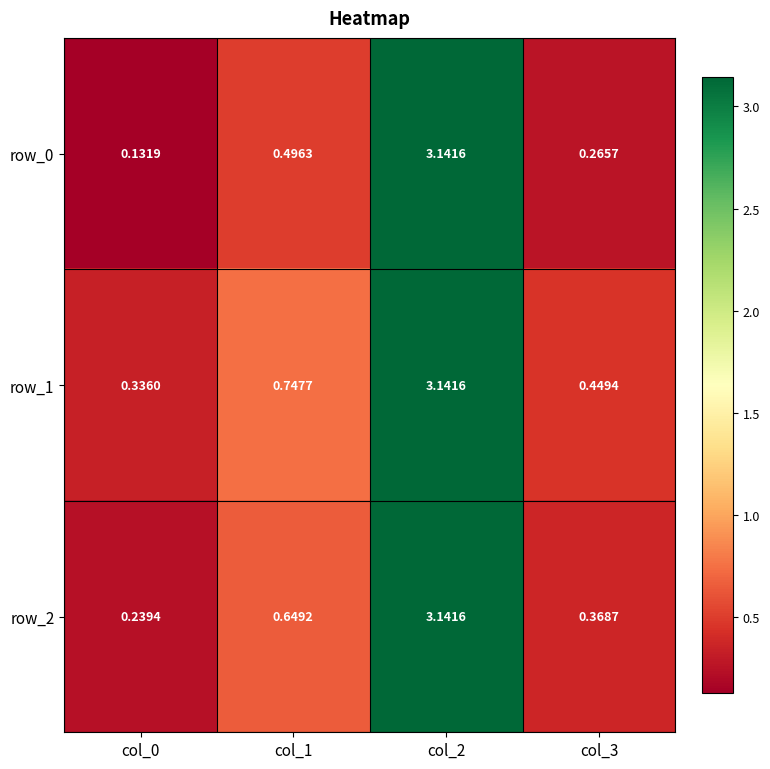

At which category is the sum across all series the highest?

col_2